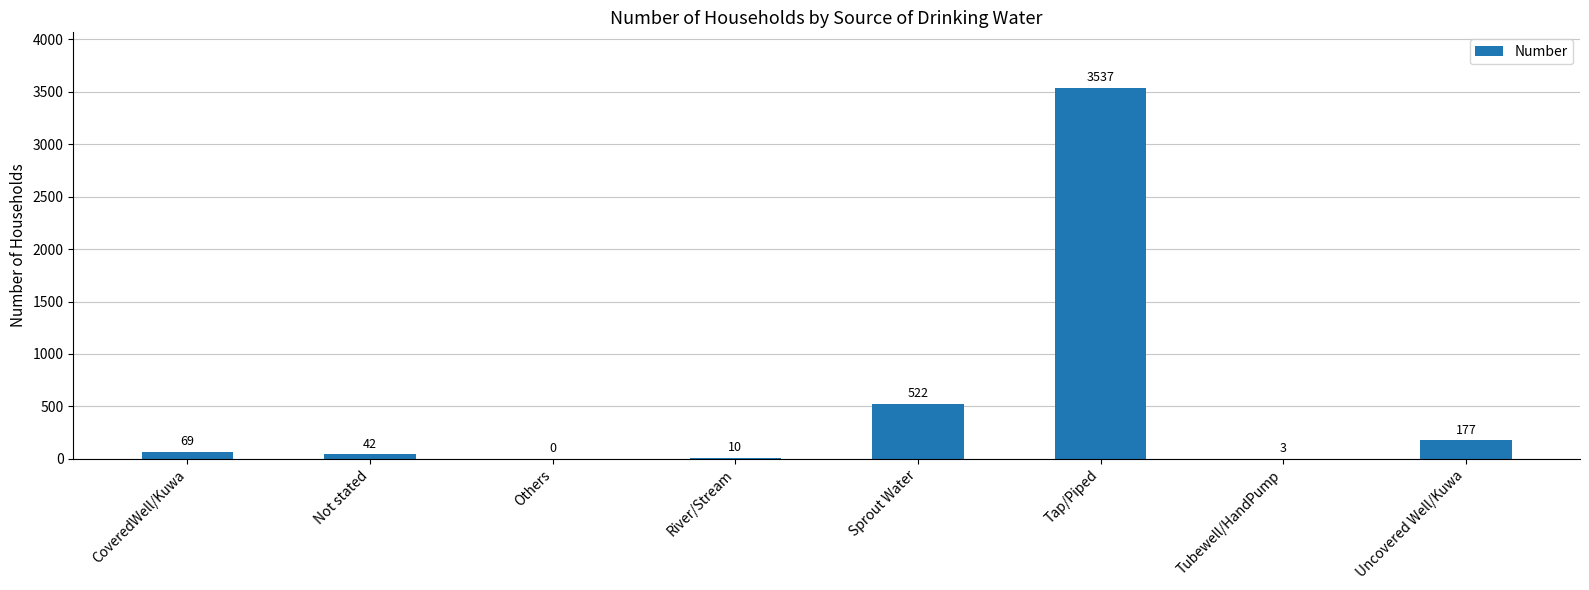

Count the number of data series in this chart.

1